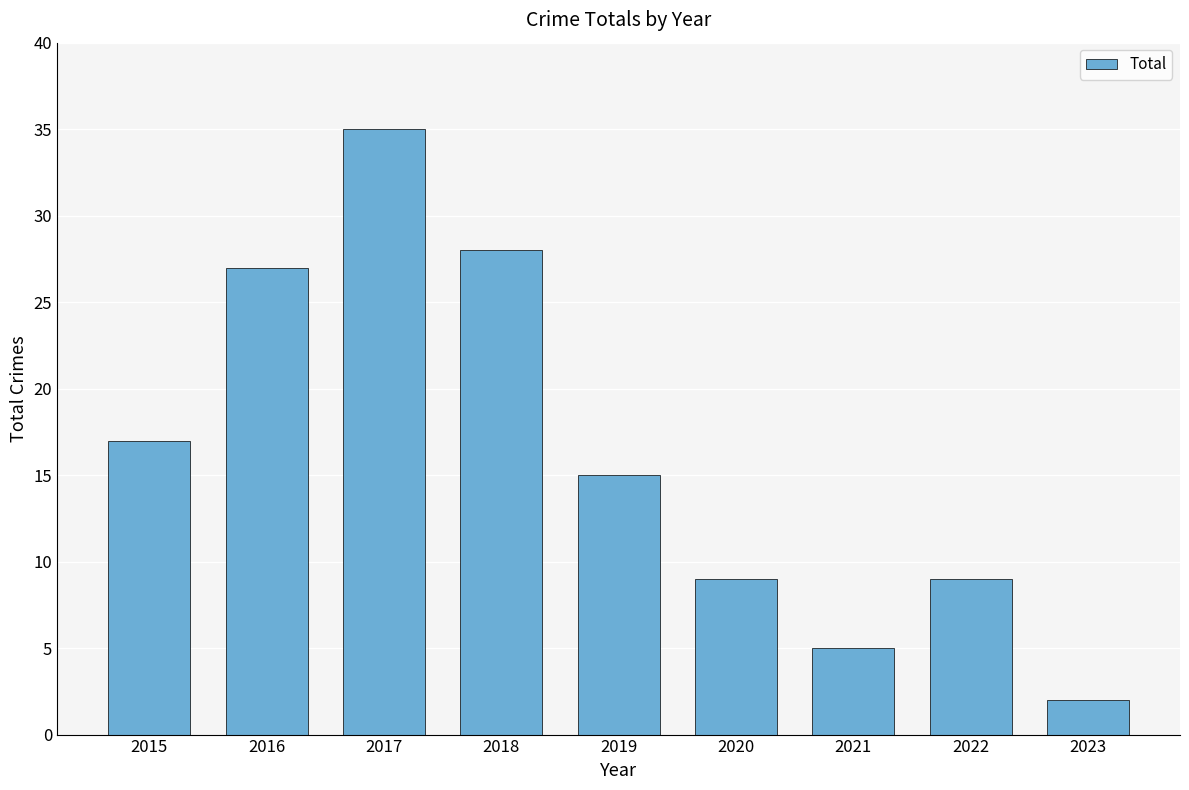

Reading left to right, list all the values displayed in this chart.

2015=17	2016=27	2017=35	2018=28	2019=15	2020=9	2021=5	2022=9	2023=2